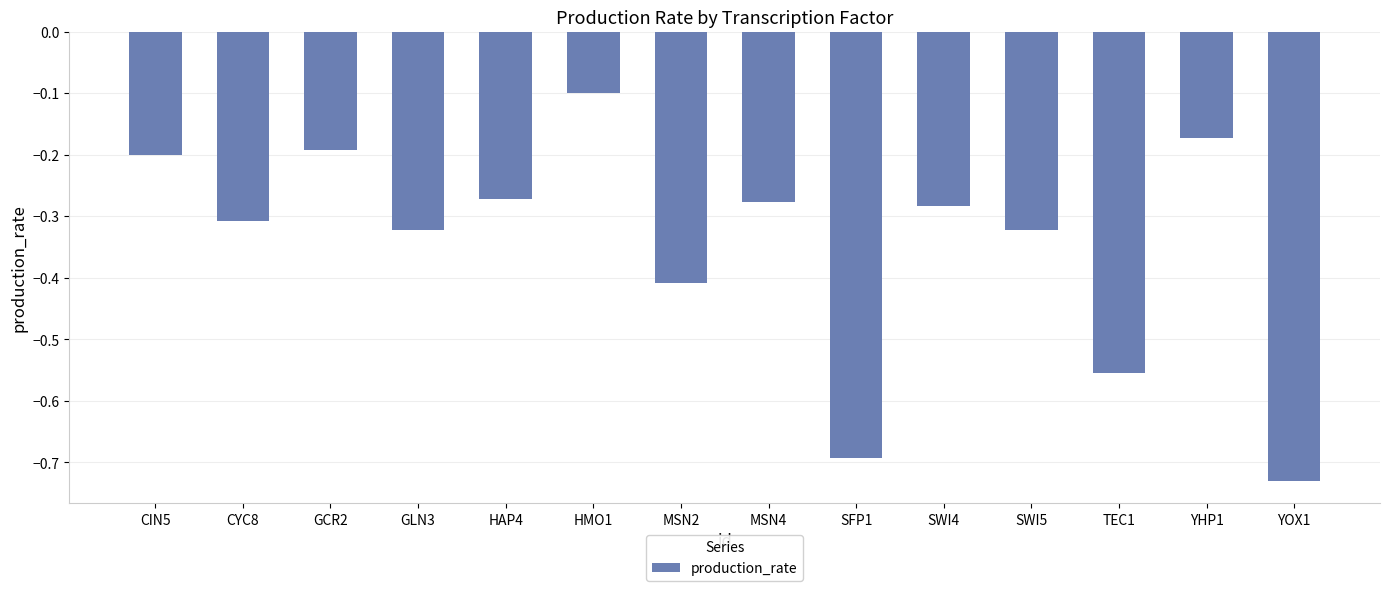

Where is the data nearest to the value 0?

HMO1